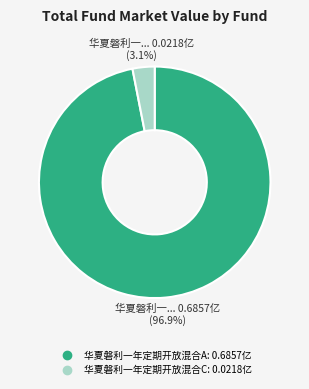

To the nearest percent, what is the difference between the largest and smallest slice percentages?

94%